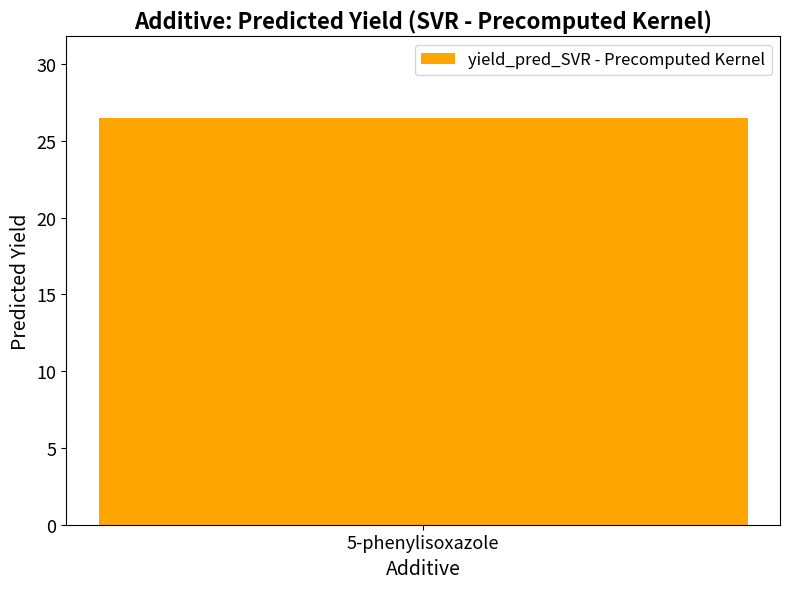

What is the average value?

26.5